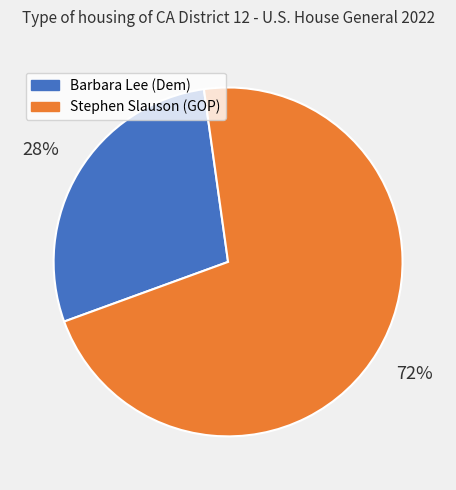

Is Stephen Slauson (GOP) the majority of the pie?

Yes